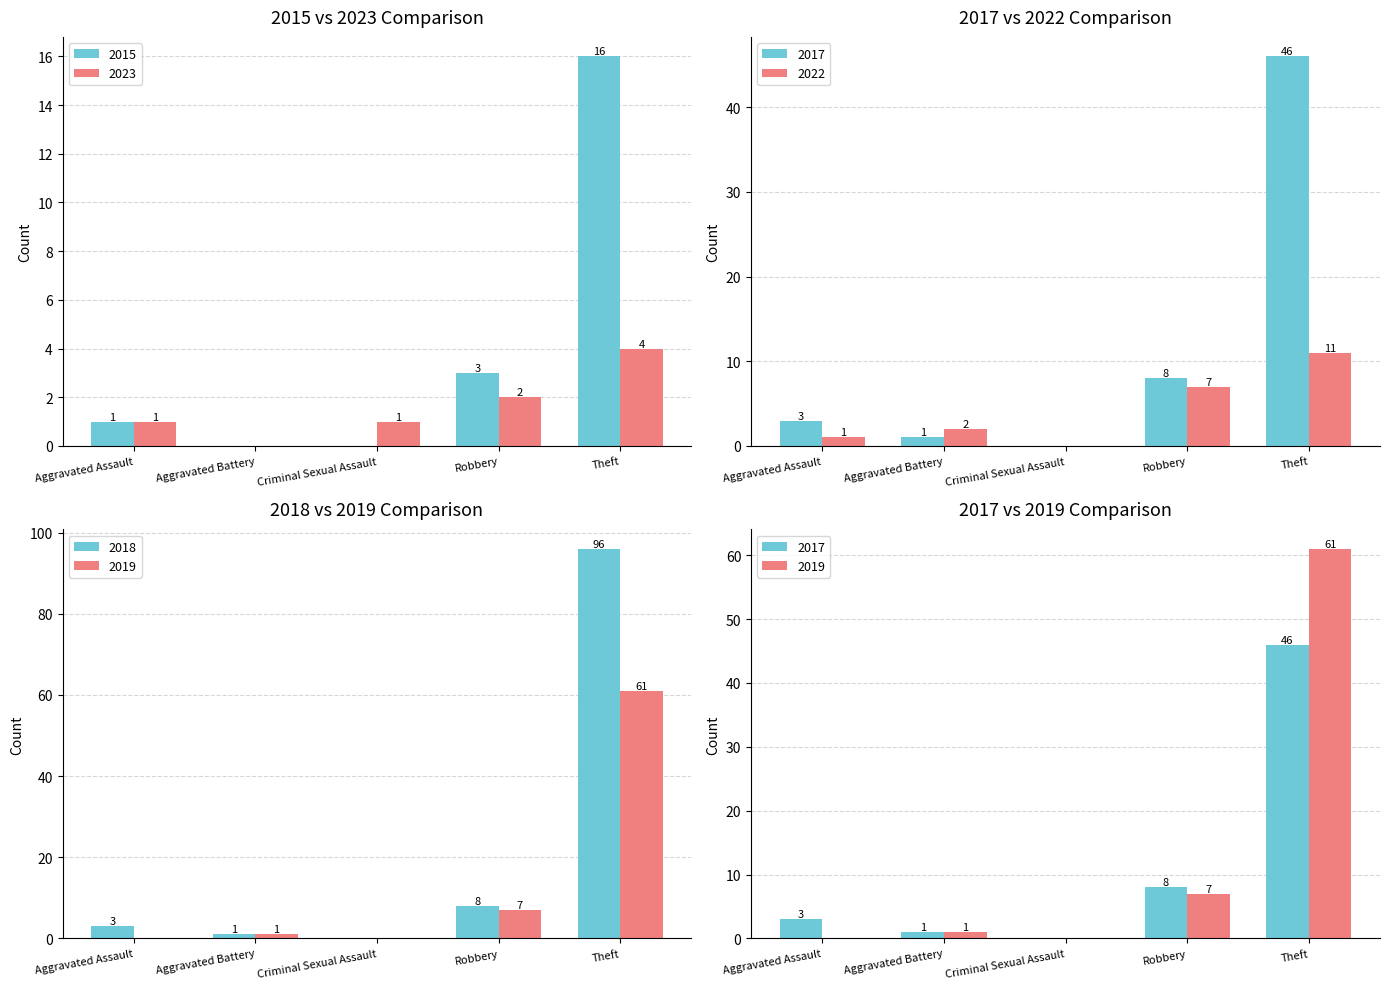

Where does the 2019 series first go above 1?

Robbery